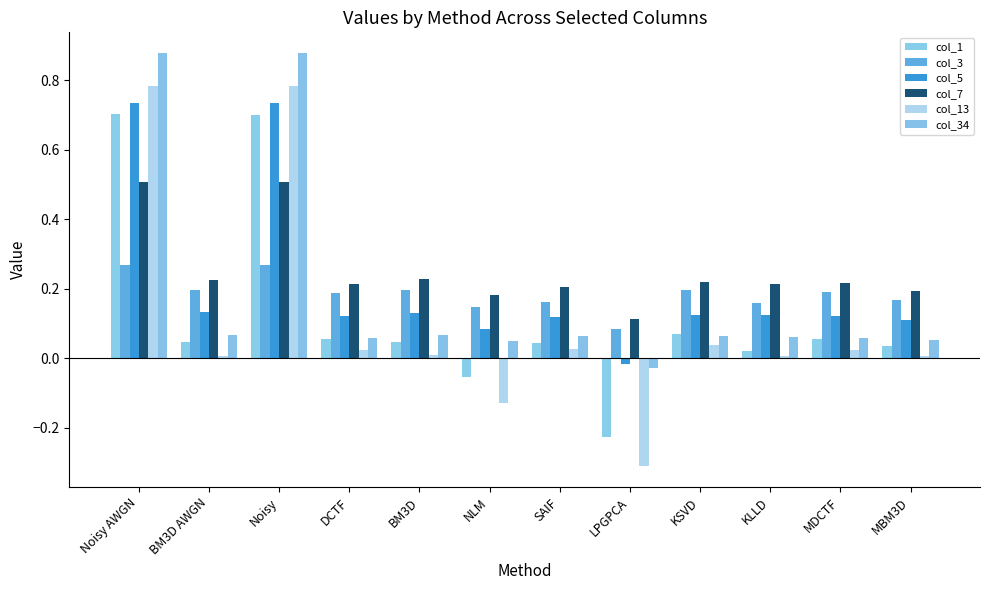

At which category is the sum across all series the highest?

Noisy AWGN